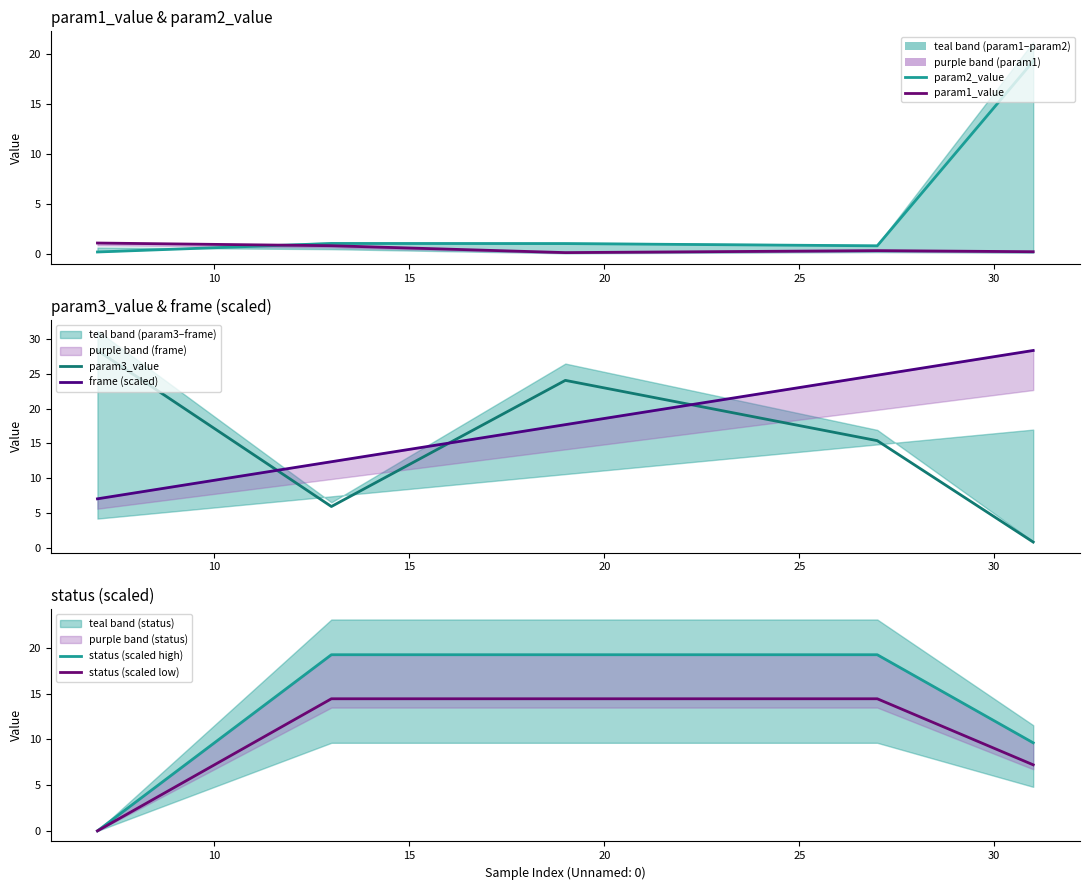

What is the sum of all param2_value values?

22.5